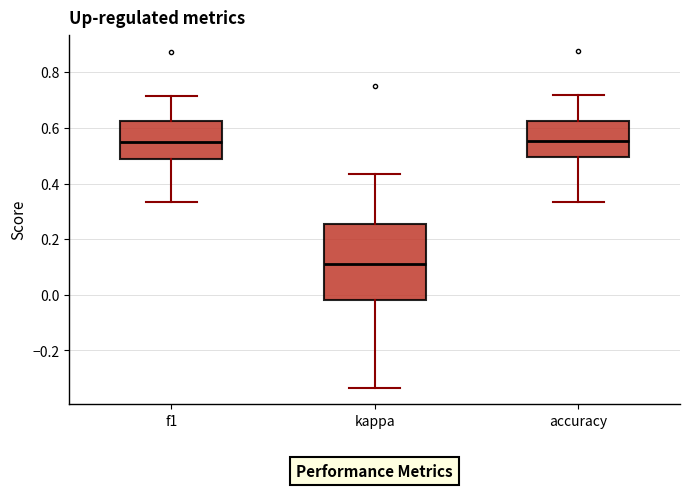

Reading left to right, read every box against the y-axis: the position of its median line, the range the box covers, and the ends of its whiskers. The values are not printed on the chart, so give them approximately, as read against the axis.

f1: median 0.54, box 0.48 to 0.62, whiskers 0.34 to 0.72
kappa: median 0.12, box -0.02 to 0.26, whiskers -0.34 to 0.44
accuracy: median 0.56, box 0.50 to 0.62, whiskers 0.34 to 0.72